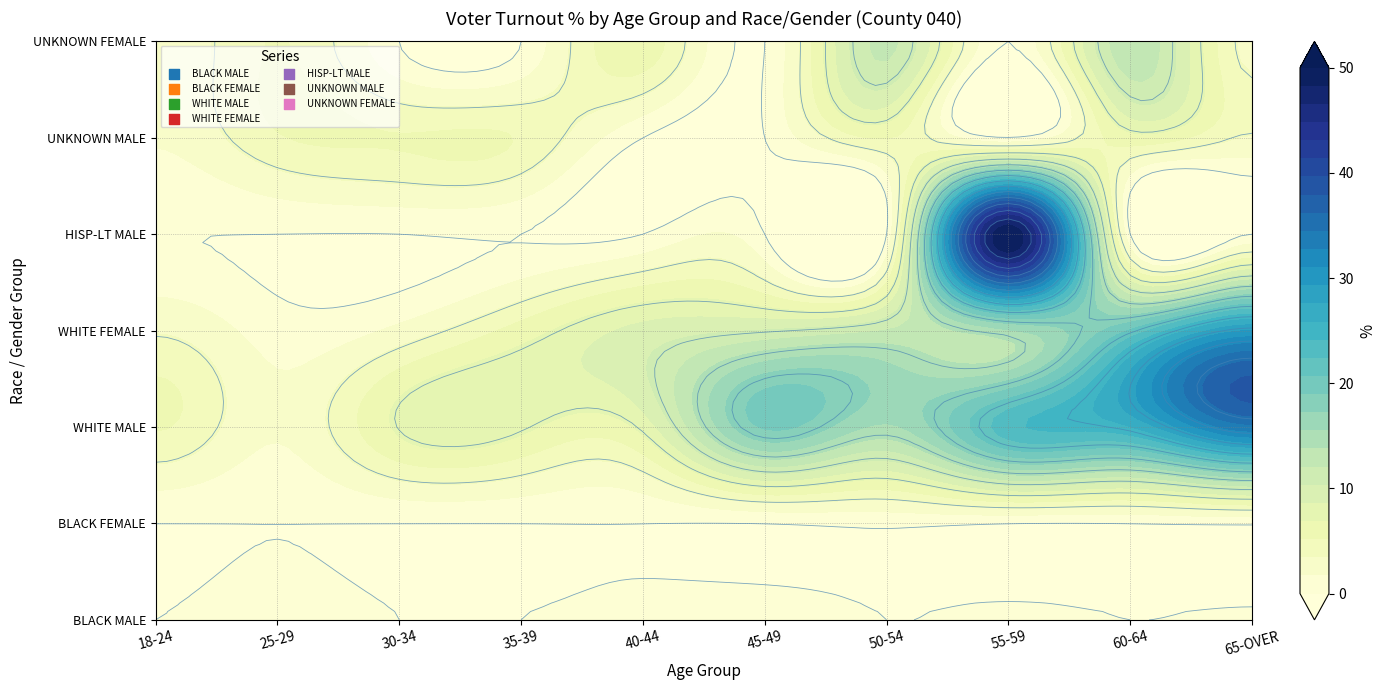

What is the sum of the UNKNOWN FEMALE values at 25-29 and 40-44?

11.5